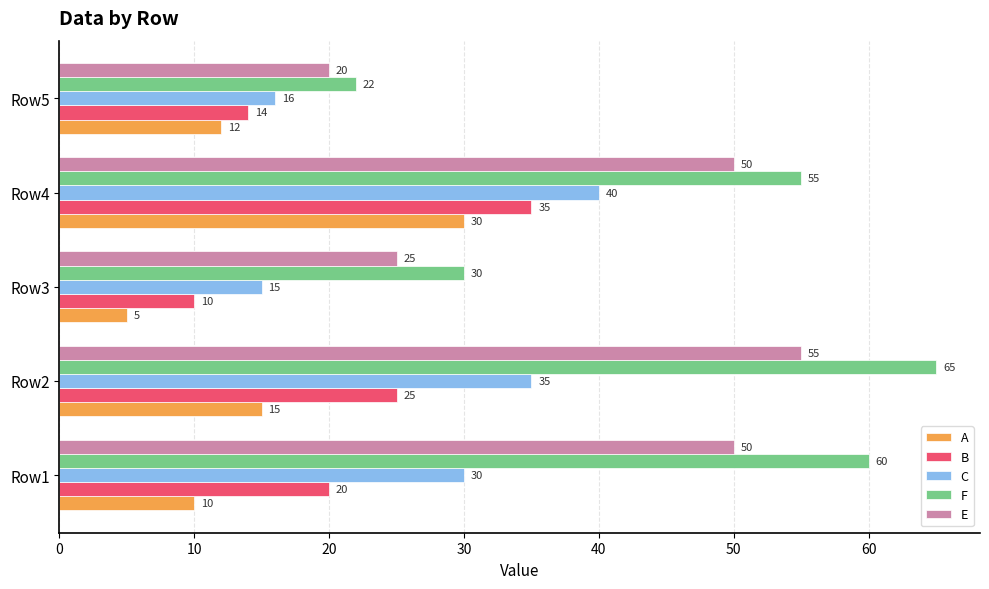

How many data points in A are less than 12?

2